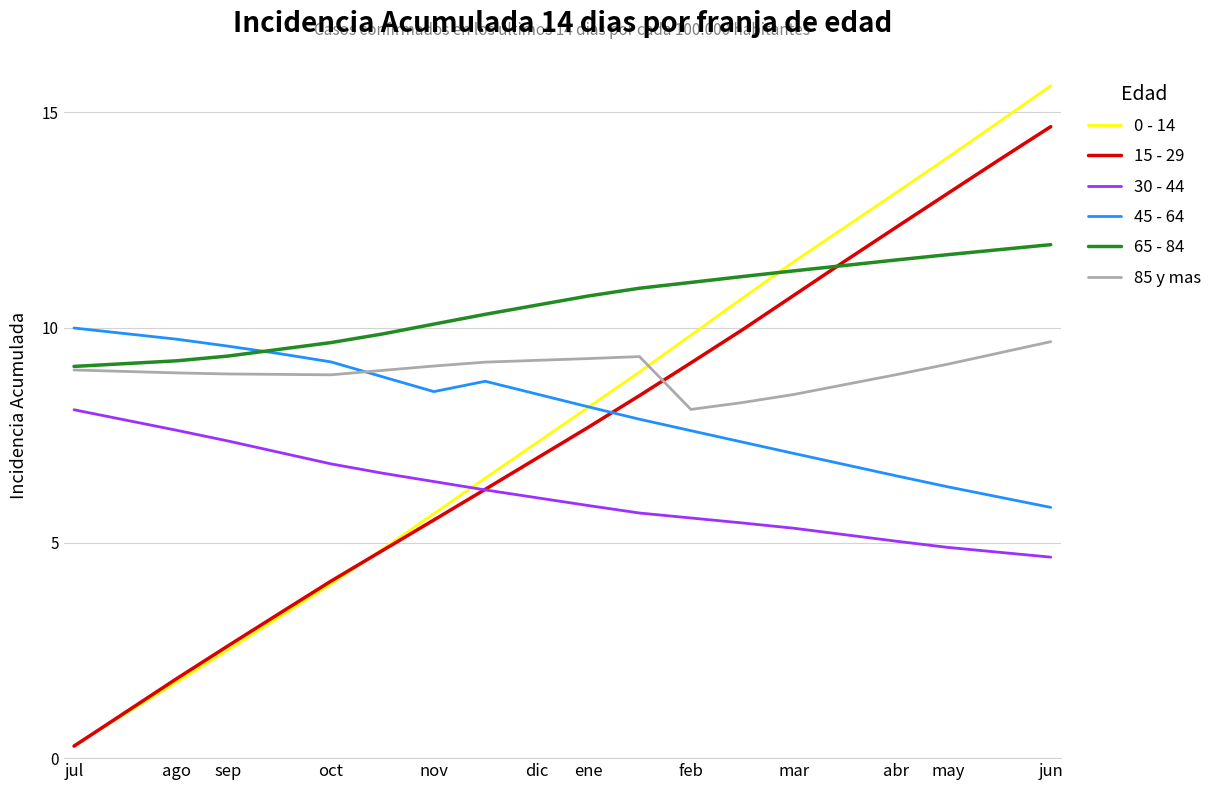

How many series are shown in this chart?

6